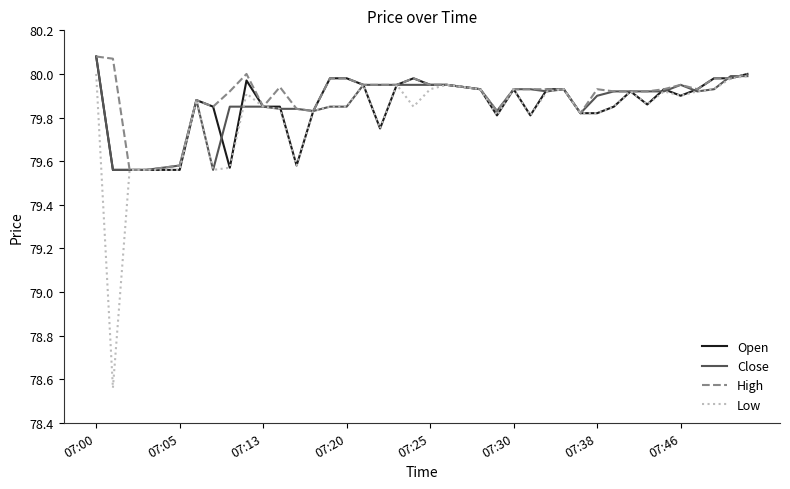

At which category is the sum across all series the highest?

07:00